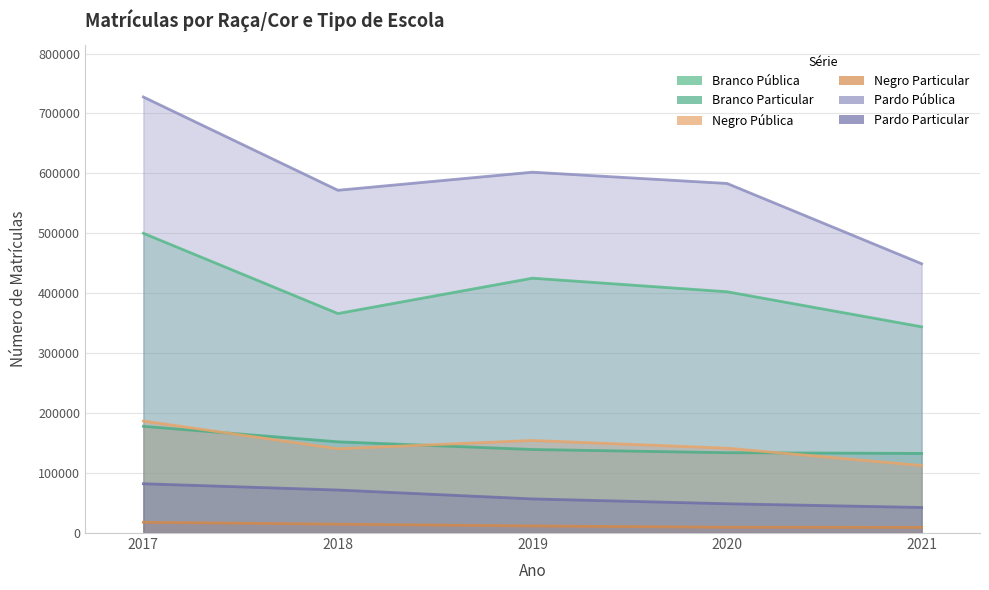

How many Branco Pública values are between 366232 and 425238?

3